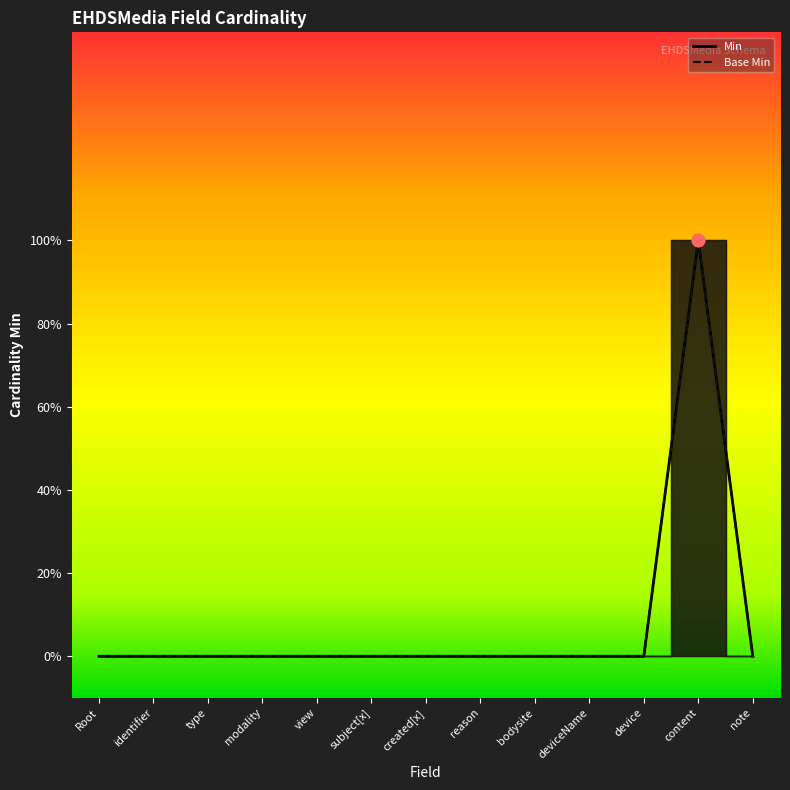

Which series has the largest total across all categories?

Min